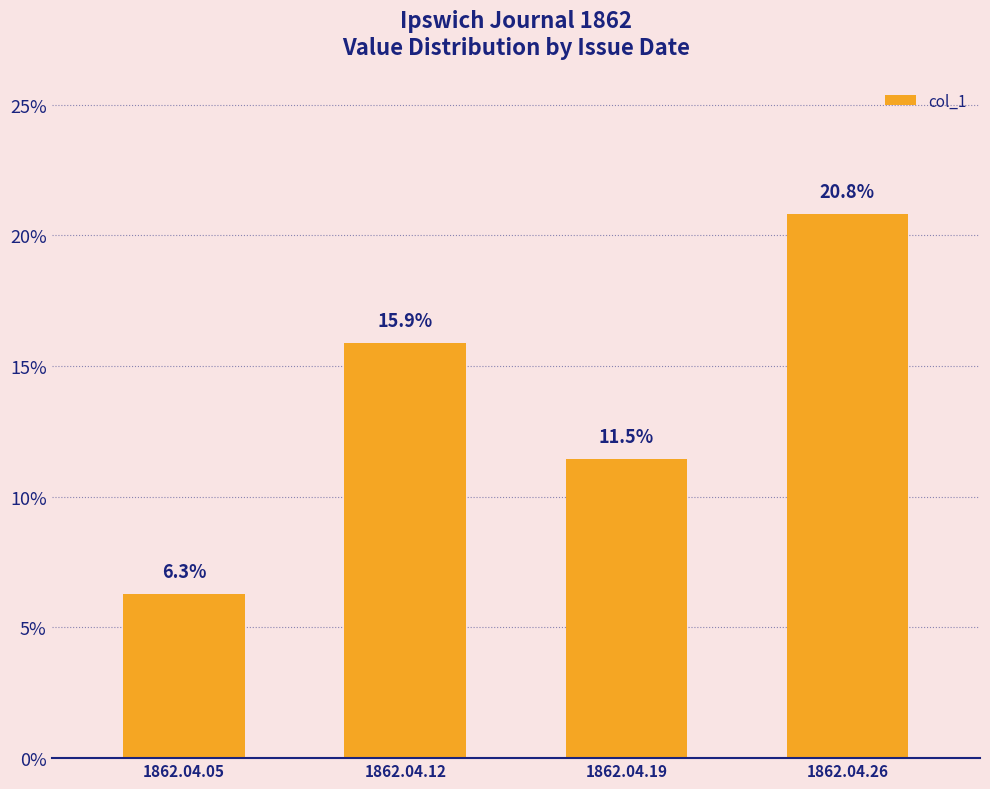

What is the sum of the values at 1862.04.19 and 1862.04.12?

0.3